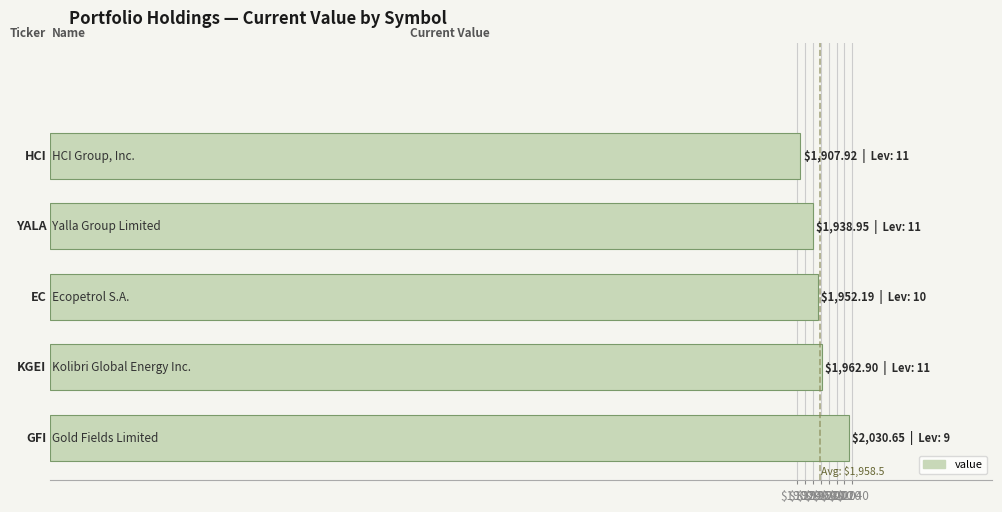

What is the average value?

1958.5